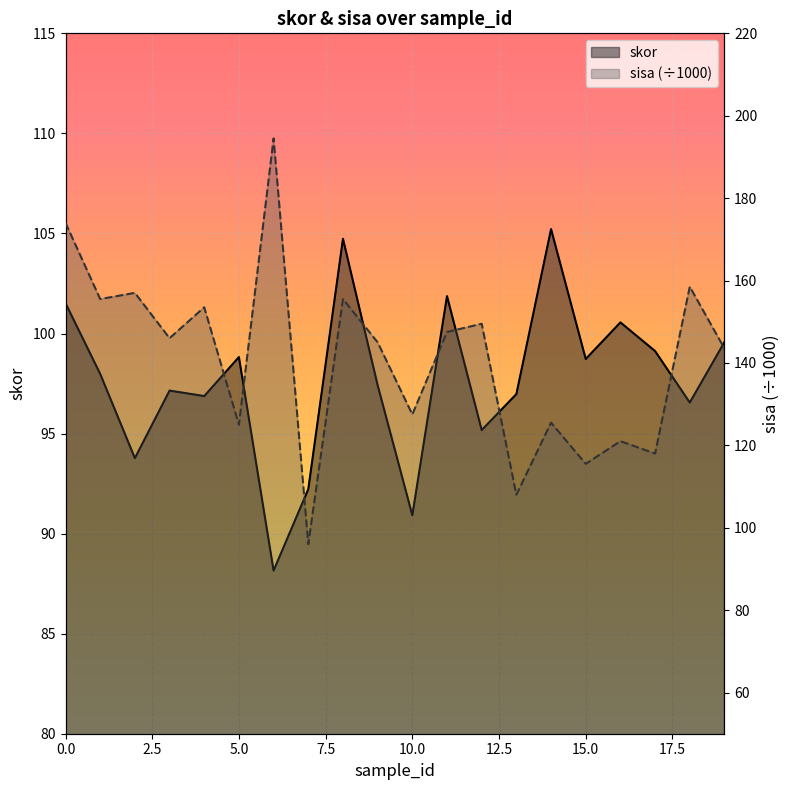

What position from the left is 18?

19